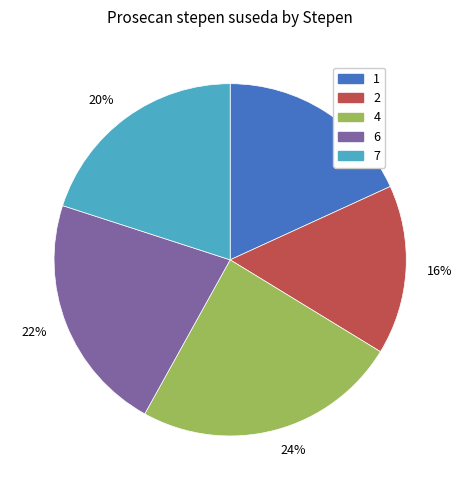

Do 24% and 16% together represent more than half of the pie?

No